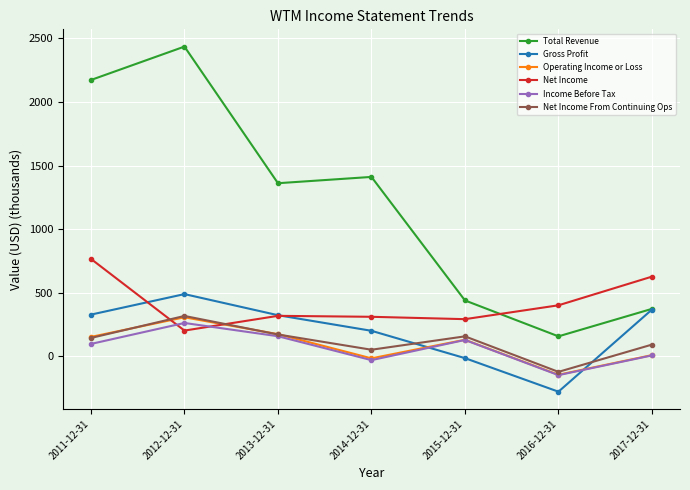

Does the chart have visible grid lines?

Yes